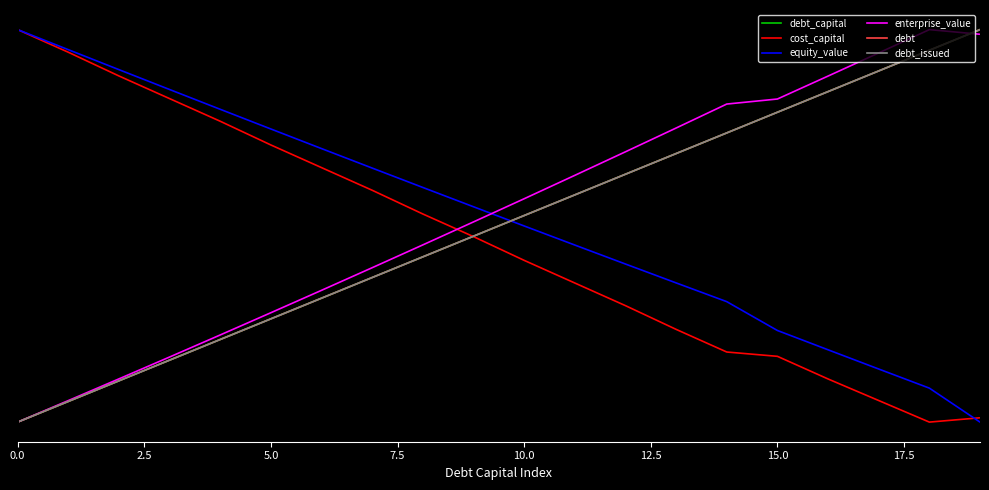

Does the chart display data point markers on the line(s)?

No